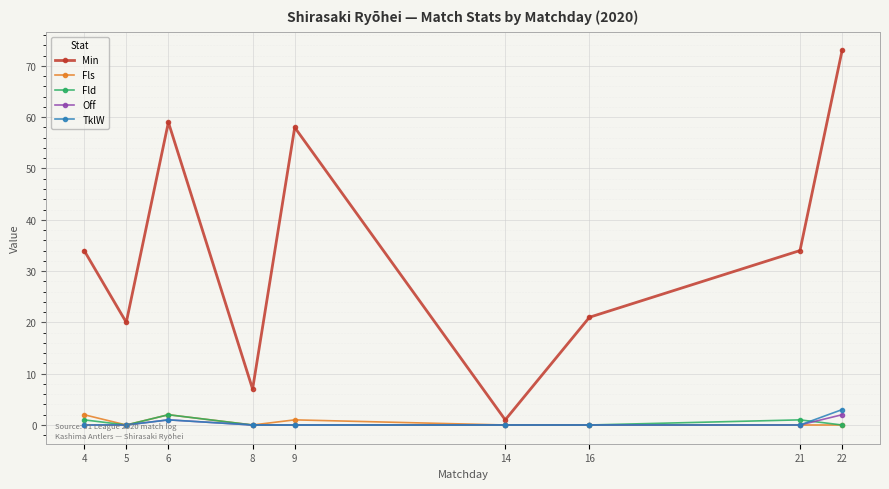

What is the maximum value for Min?

73